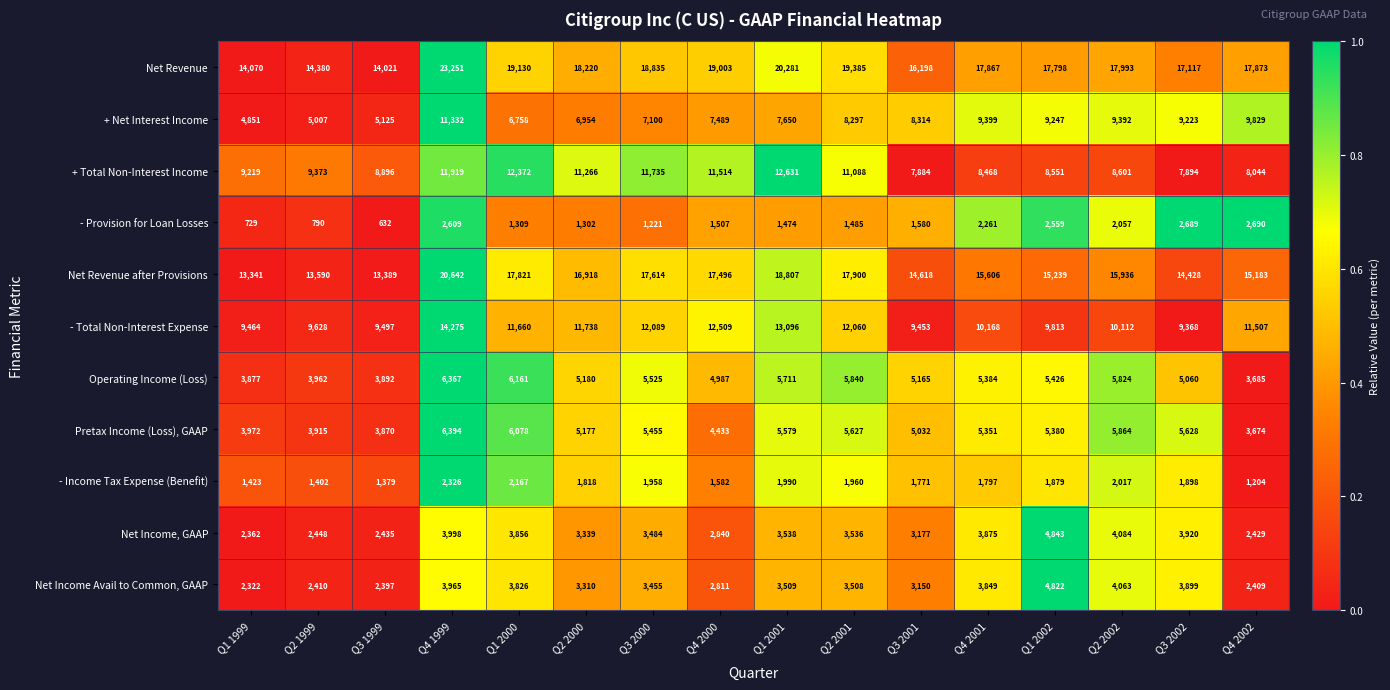

The value of Net Revenue after Provisions at Q1 2001 is 18807. True or false?

True